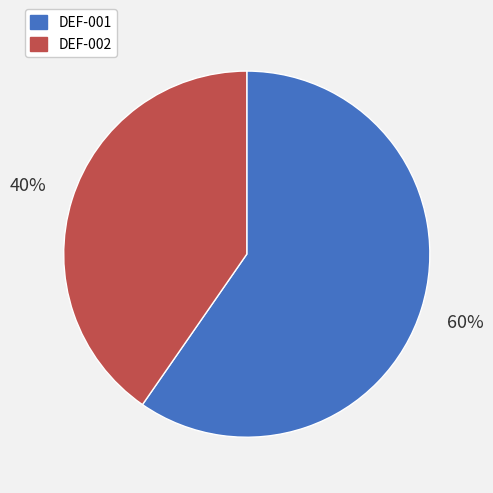

What is the majority slice?

DEF-001